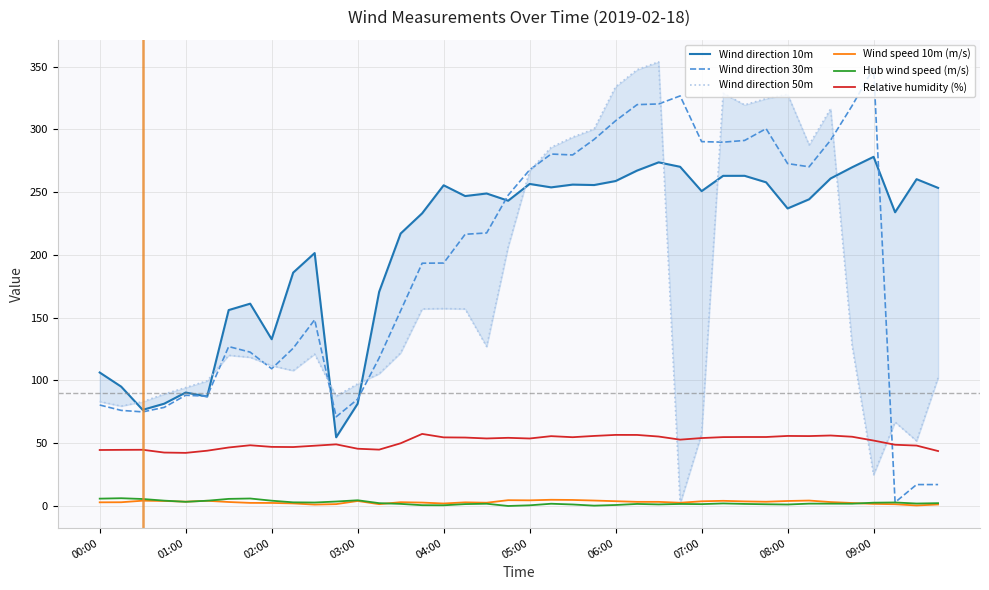

True or false: Relative humidity (%) and Hub wind speed (m/s) cross at least once.

False